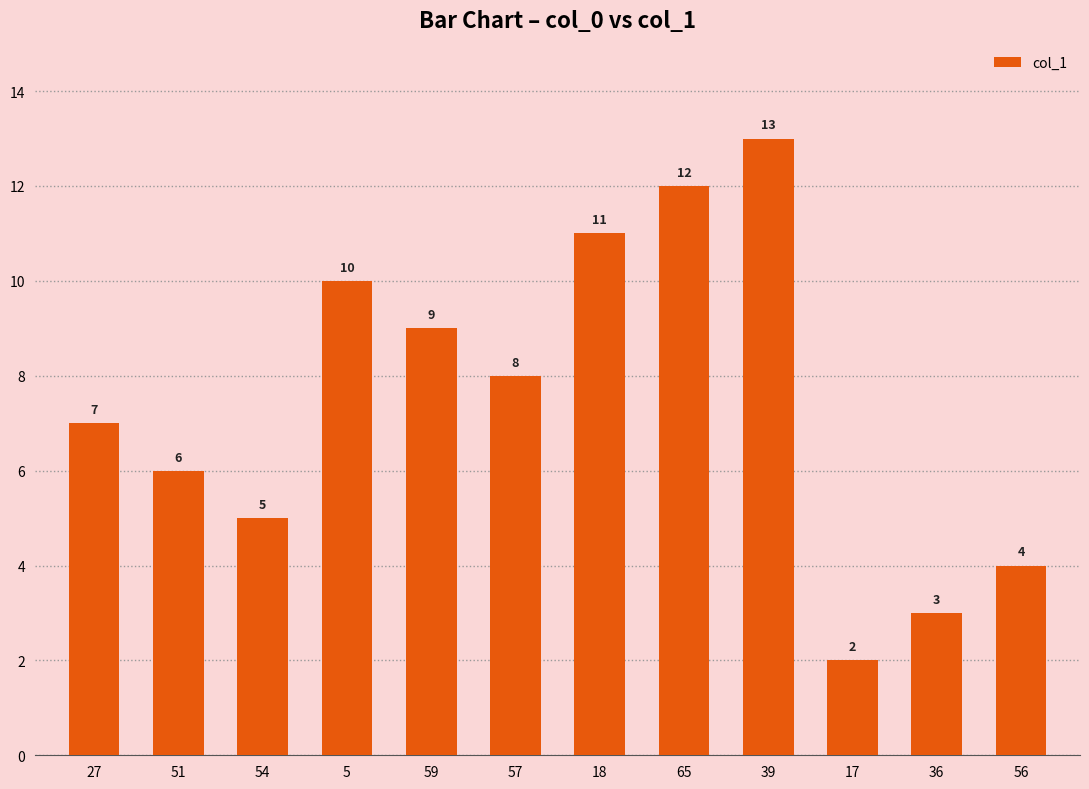

Where is the data nearest to the value 7?

27